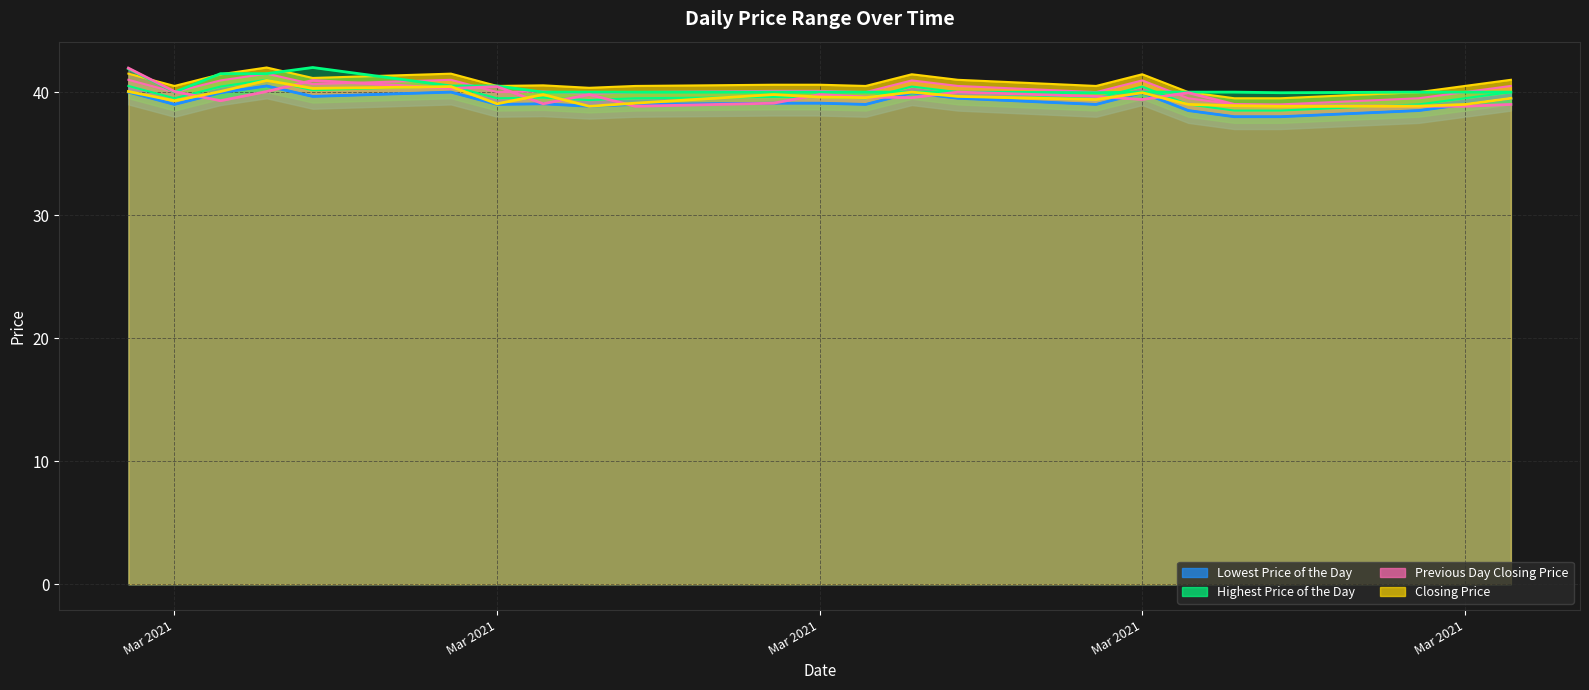

Reading left to right, what are all the values shown in this chart?

Lowest Price of the Day: 40.0	39.0	40.0	40.5	39.6	40.0	39.0	39.0	38.9	39.0	39.1	39.1	39.0	40.0	39.5	39.0	40.0	38.5	38.0	38.0	38.5	39.0	39.5
Highest Price of the Day: 41.9	40.0	41.5	41.5	42.0	40.5	40.5	40.0	40.0	40.0	40.0	40.0	40.0	40.0	40.0	40.0	40.0	40.0	40.0	40.0	40.0	40.0	40.0
Previous Day Closing Price: 42.0	40.0	39.3	40.0	41.0	40.3	40.5	39.0	39.8	38.9	39.1	39.8	39.6	39.5	40.0	39.6	39.4	40.0	39.0	38.9	38.9	38.9	39.0
Closing Price: 40.0	39.3	40.0	41.0	40.3	40.5	39.0	39.8	38.9	39.1	39.8	39.6	39.5	40.0	39.6	39.4	40.0	39.0	38.9	38.9	38.9	39.0	39.5